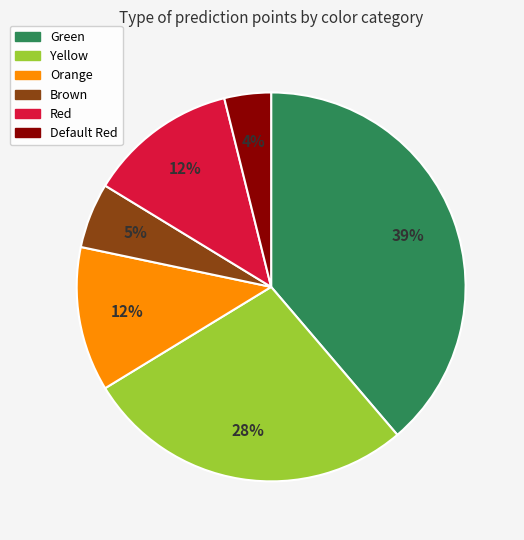

How many slices are in this pie chart?

6